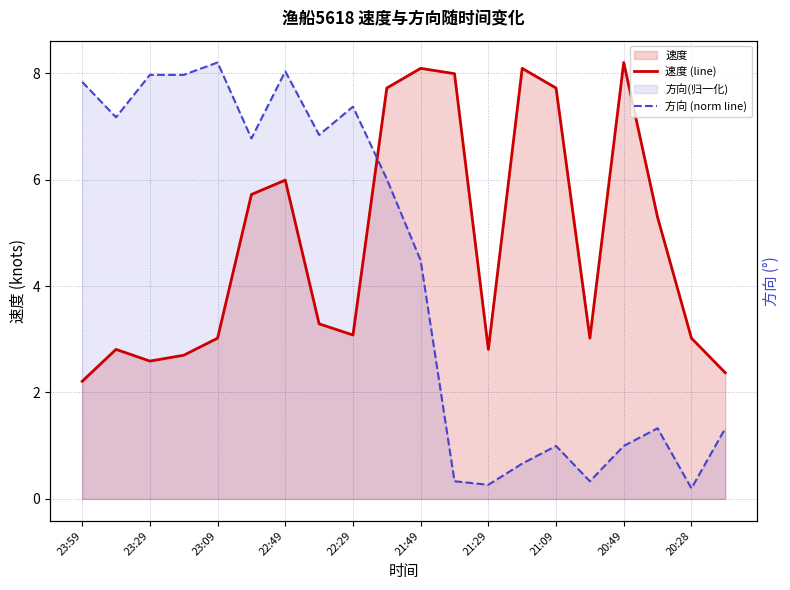

In 方向 (norm line), how many points are lower than both neighbors (excluding endpoints)?

6